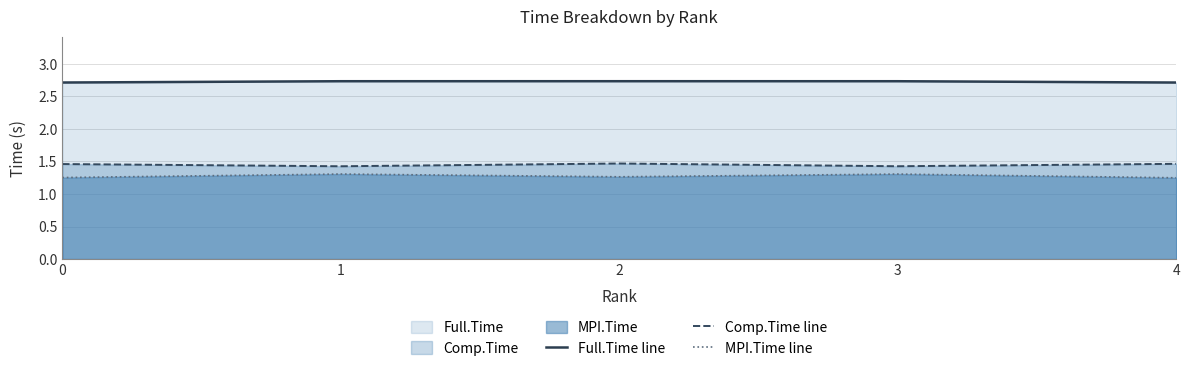

What is the maximum value shown in the chart?

2.7